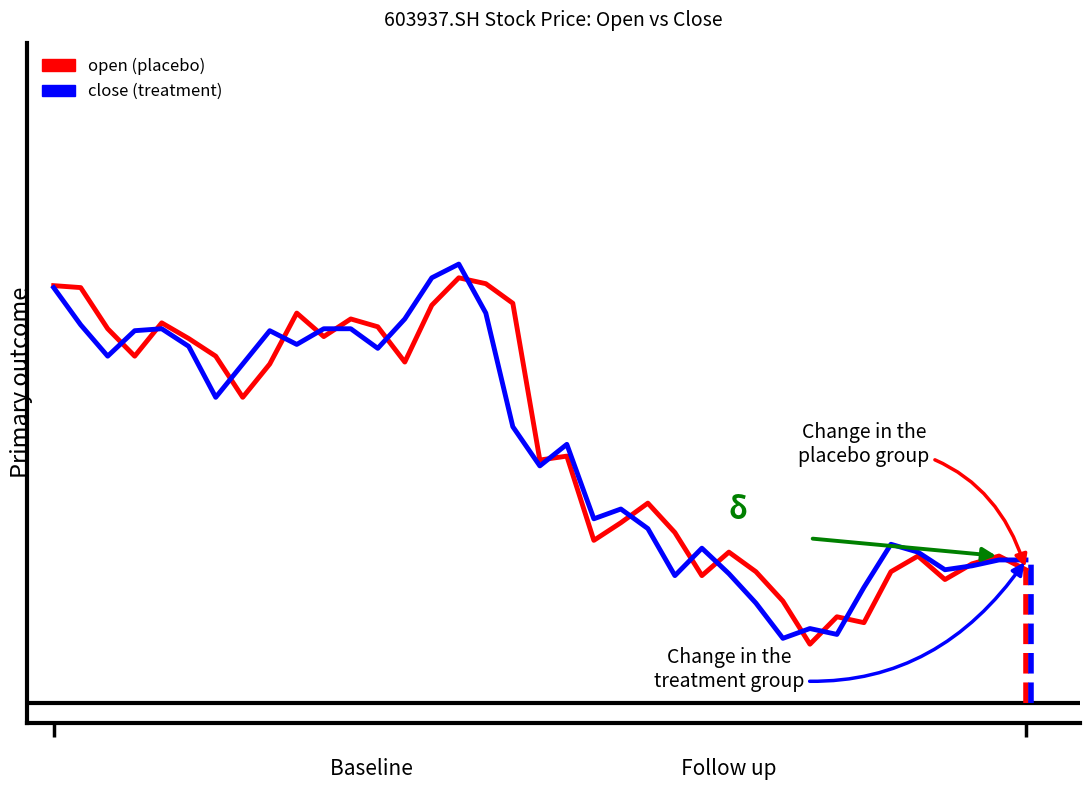

Between 11 and 1, which is larger?

1